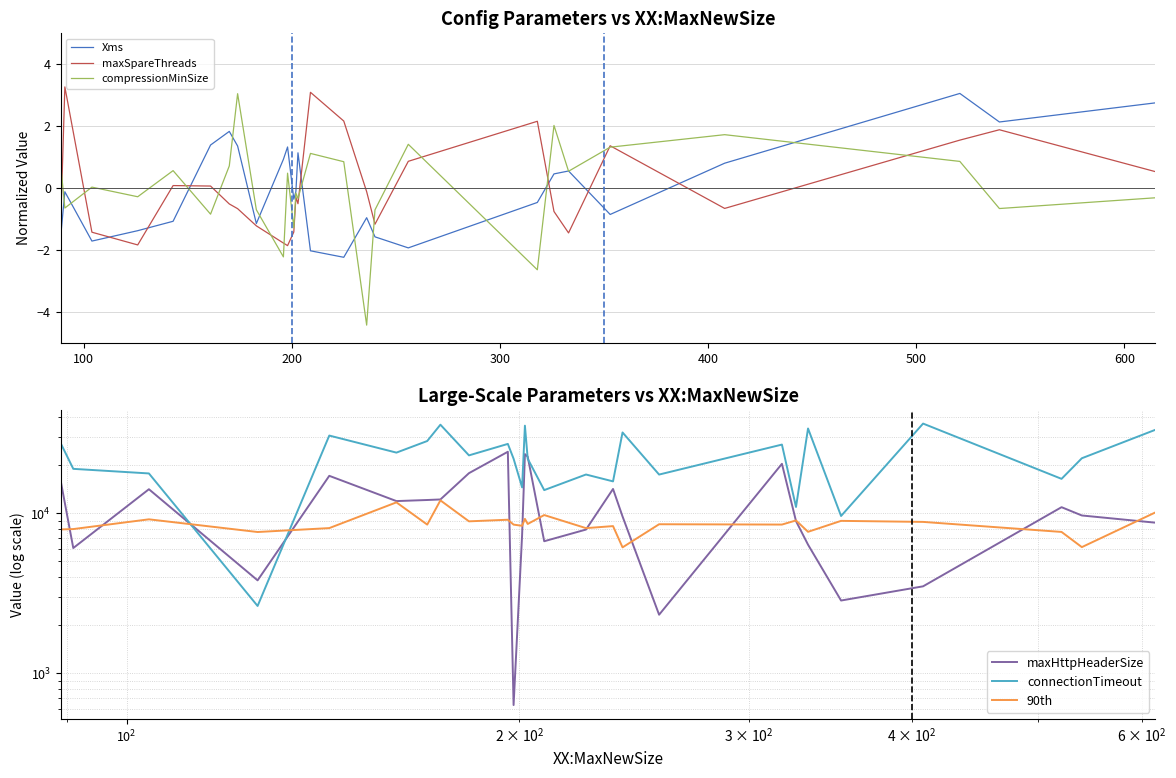

How many distinct data groups are displayed?

6